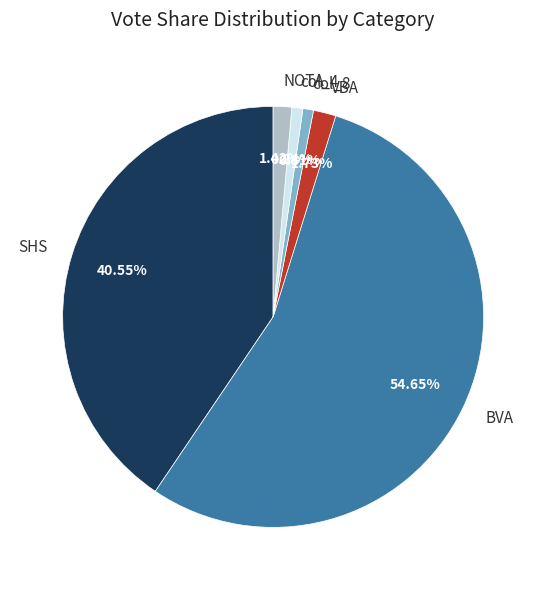

Which category has the biggest portion of the pie?

BVA